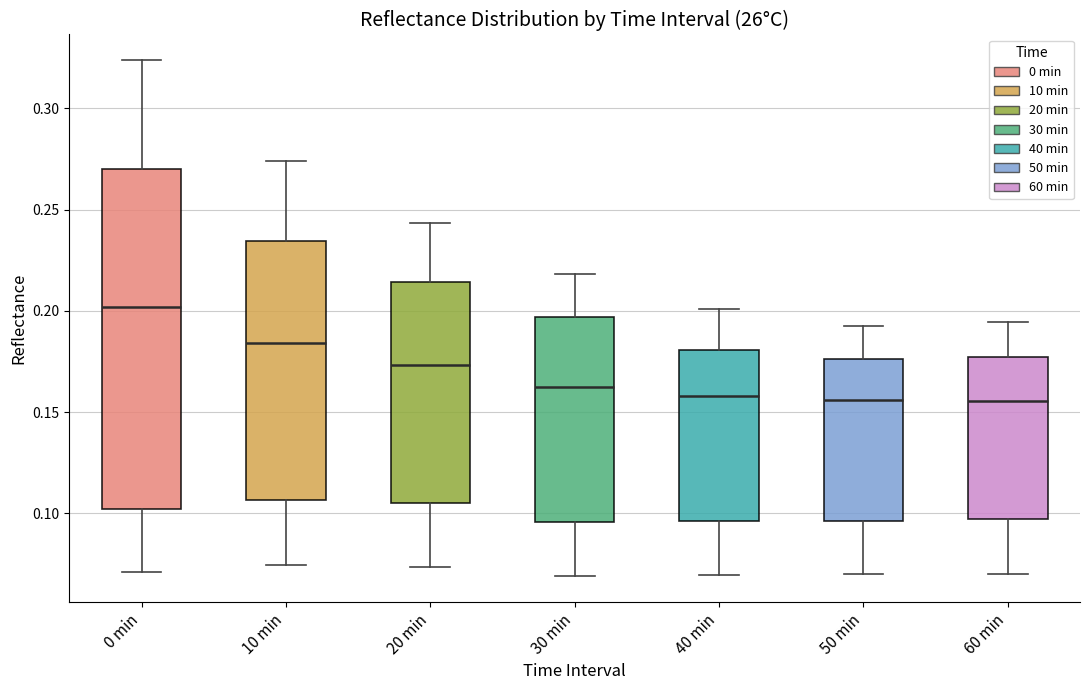

Which box is the tallest, from its lower edge to its upper edge?

0 min